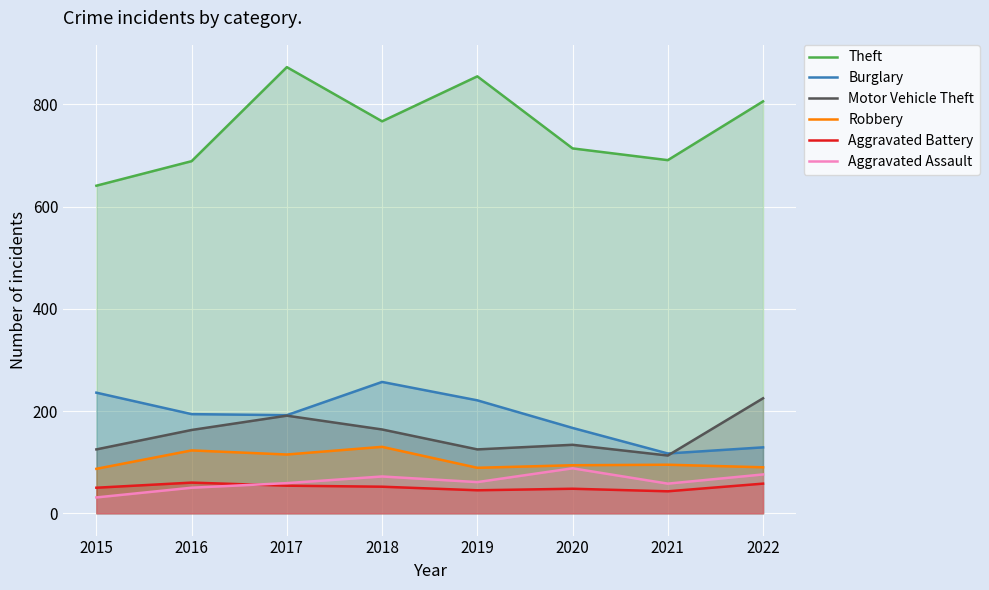

Where is the first local minimum for Aggravated Assault?

2019